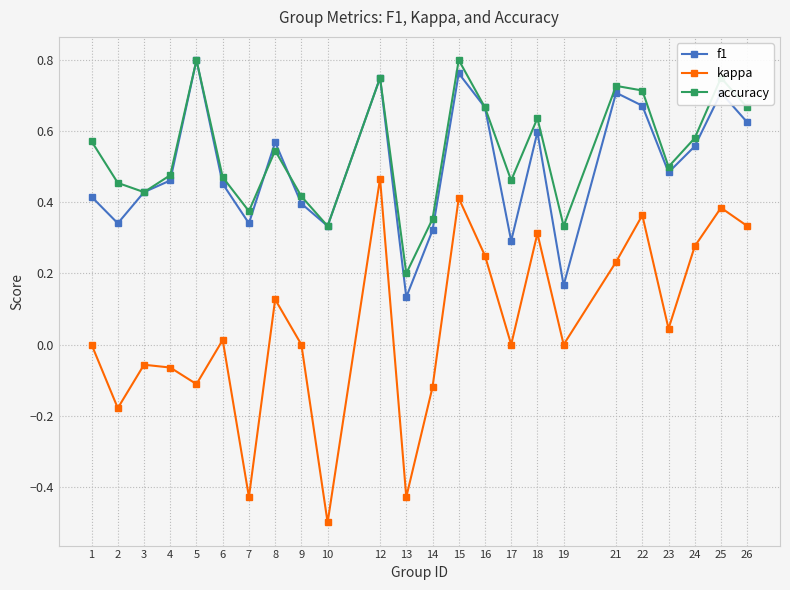

After their last crossing, which series has the higher values: accuracy or f1?

accuracy